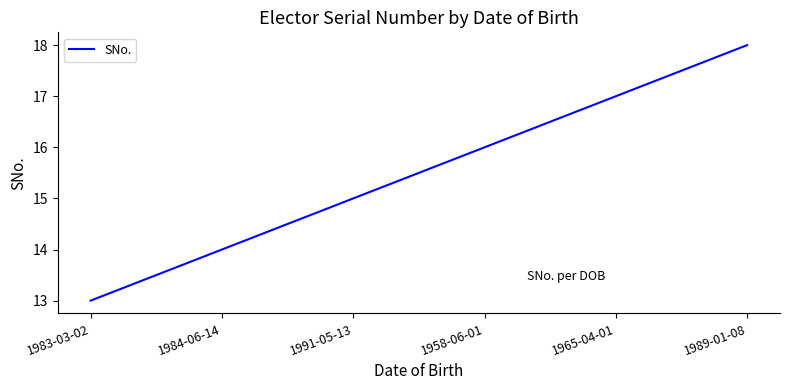

List the labels in order of value, largest first.

1989-01-08, 1965-04-01, 1958-06-01, 1991-05-13, 1984-06-14, 1983-03-02